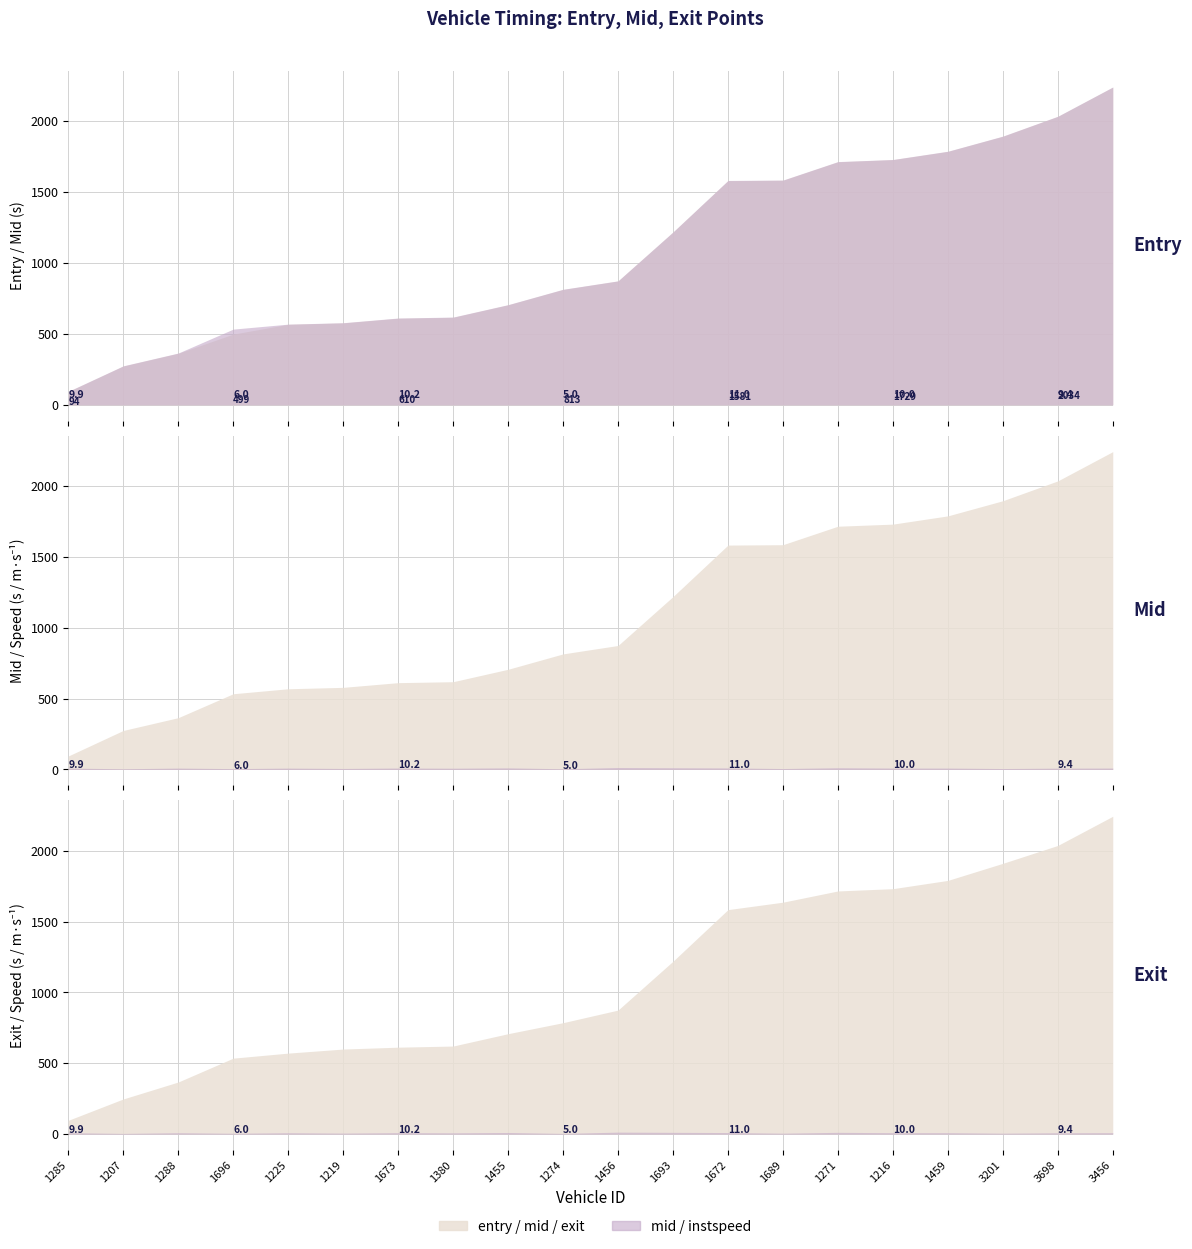

True or false: entry and mid intersect in this chart.

False